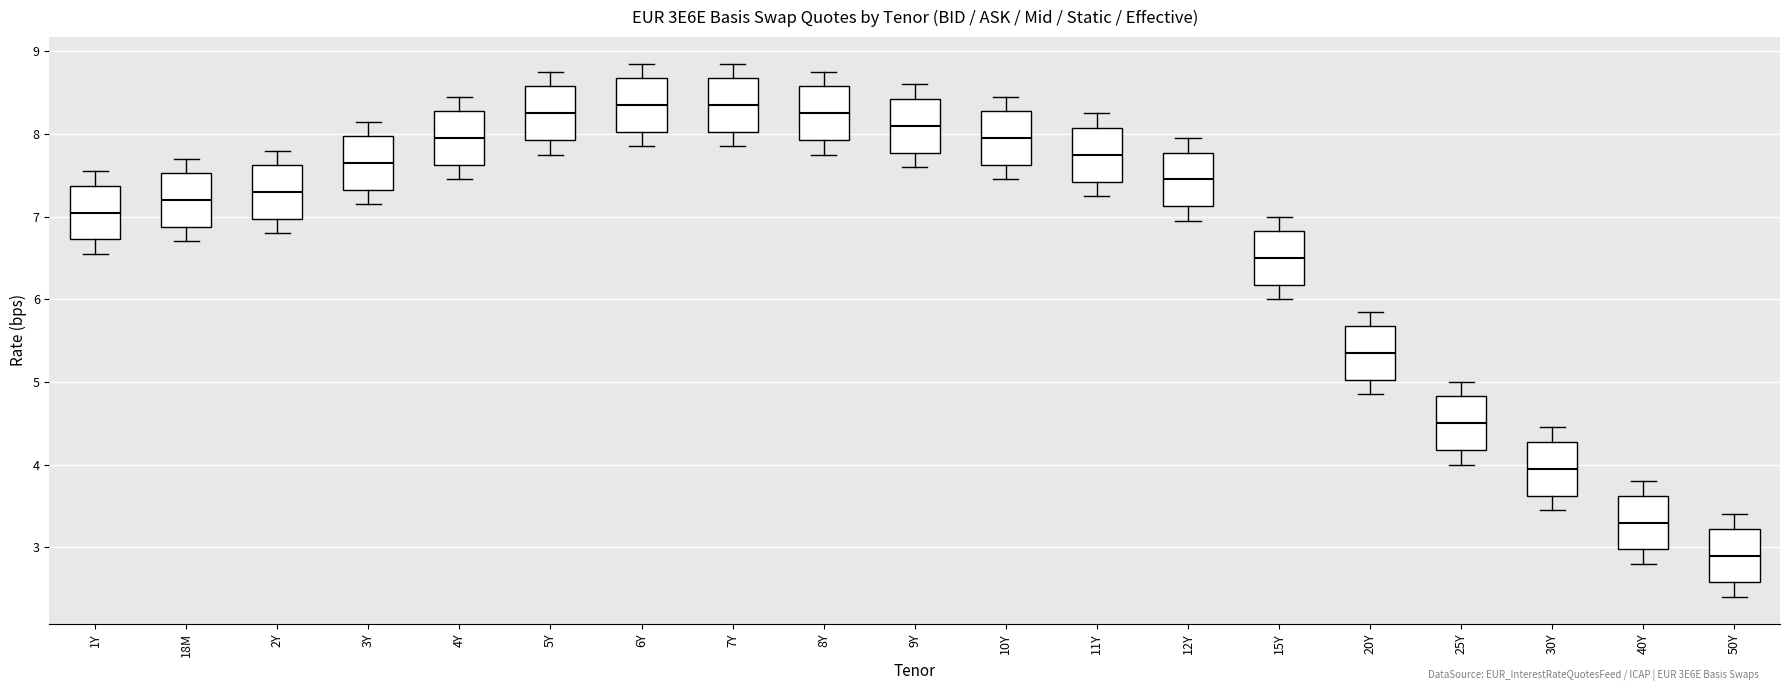

Reading left to right, transcribe this box plot: for each box, give where its median line is, the range the box spans, and where its two whiskers end, as read against the y-axis. The values are not printed on the chart, so give them approximately, as read against the axis.

1Y: median 7.1, box 6.7 to 7.4, whiskers 6.6 to 7.6
18M: median 7.2, box 6.9 to 7.5, whiskers 6.7 to 7.7
2Y: median 7.3, box 7.0 to 7.6, whiskers 6.8 to 7.8
3Y: median 7.7, box 7.3 to 8.0, whiskers 7.2 to 8.2
4Y: median 8.0, box 7.6 to 8.3, whiskers 7.5 to 8.5
5Y: median 8.3, box 7.9 to 8.6, whiskers 7.8 to 8.8
6Y: median 8.4, box 8.0 to 8.7, whiskers 7.9 to 8.9
7Y: median 8.4, box 8.0 to 8.7, whiskers 7.9 to 8.9
8Y: median 8.3, box 7.9 to 8.6, whiskers 7.8 to 8.8
9Y: median 8.1, box 7.8 to 8.4, whiskers 7.6 to 8.6
10Y: median 8.0, box 7.6 to 8.3, whiskers 7.5 to 8.5
11Y: median 7.8, box 7.4 to 8.1, whiskers 7.3 to 8.3
12Y: median 7.5, box 7.1 to 7.8, whiskers 7.0 to 8.0
15Y: median 6.5, box 6.2 to 6.8, whiskers 6.0 to 7.0
20Y: median 5.4, box 5.0 to 5.7, whiskers 4.9 to 5.9
25Y: median 4.5, box 4.2 to 4.8, whiskers 4.0 to 5.0
30Y: median 4.0, box 3.6 to 4.3, whiskers 3.5 to 4.5
40Y: median 3.3, box 3.0 to 3.6, whiskers 2.8 to 3.8
50Y: median 2.9, box 2.6 to 3.2, whiskers 2.4 to 3.4